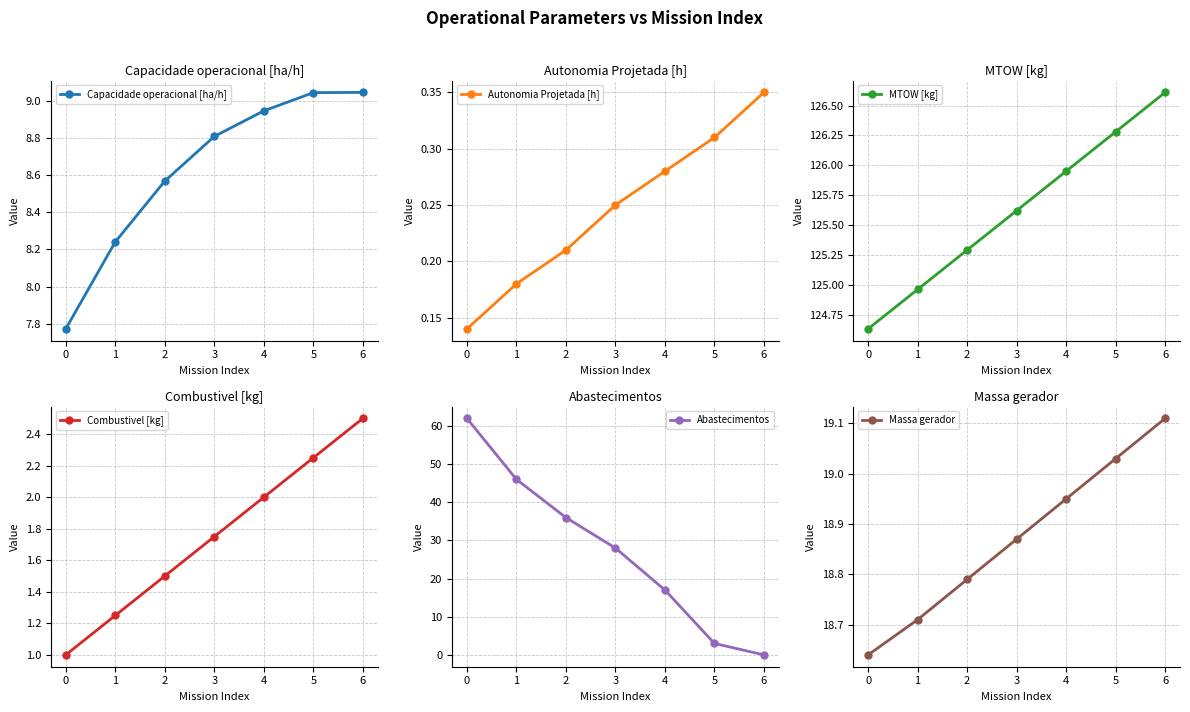

What is the value of the Capacidade operacional [ha/h] point at the 1st from the left?

7.8